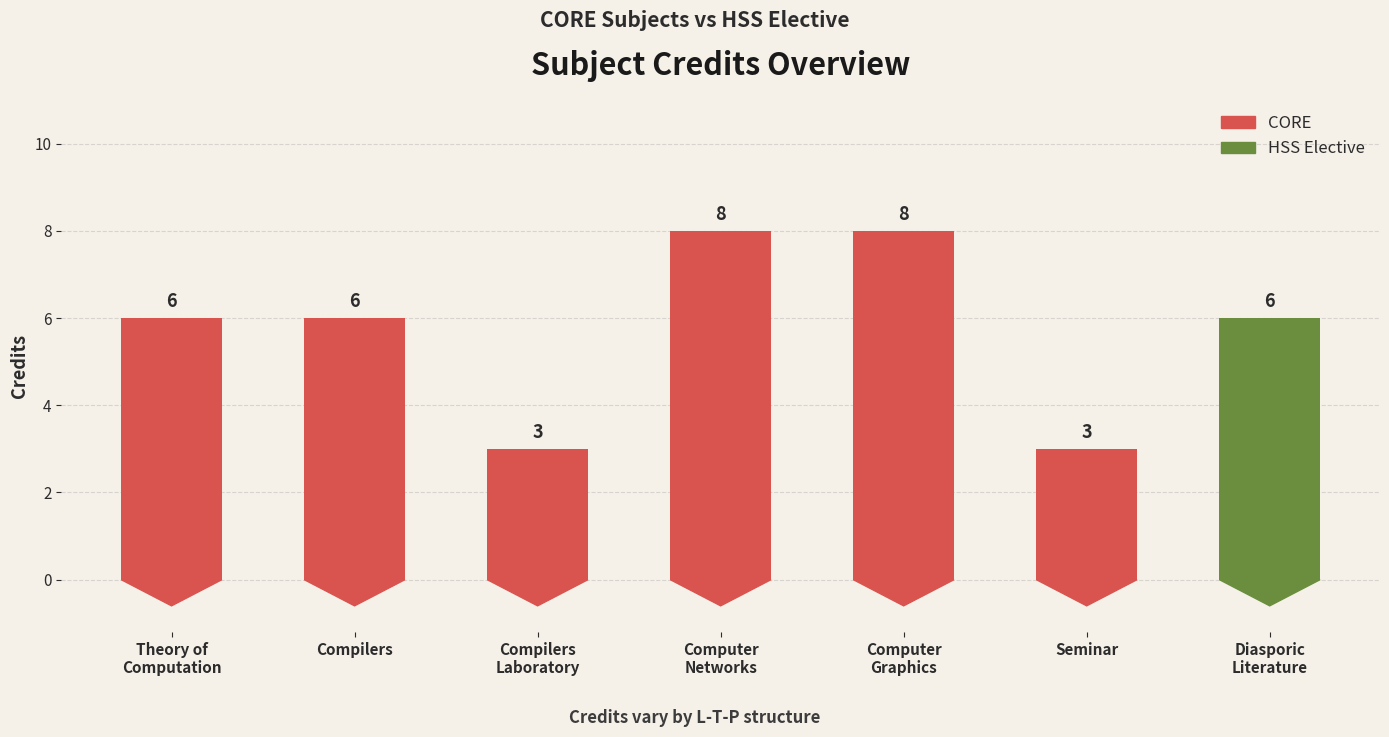

Is it true that the value at Compilers is 6?

True